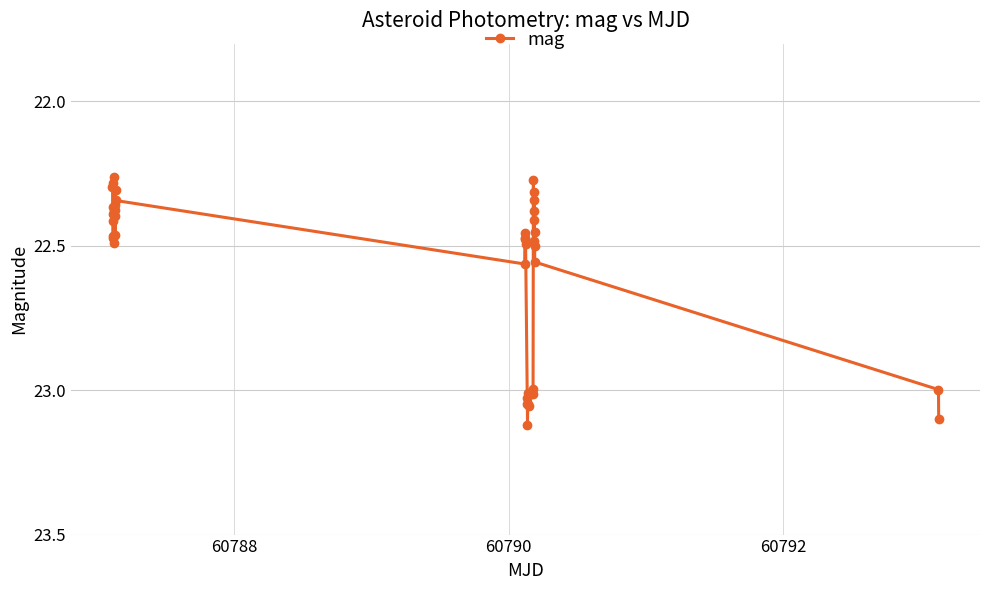

What is the sum of all values?

902.6